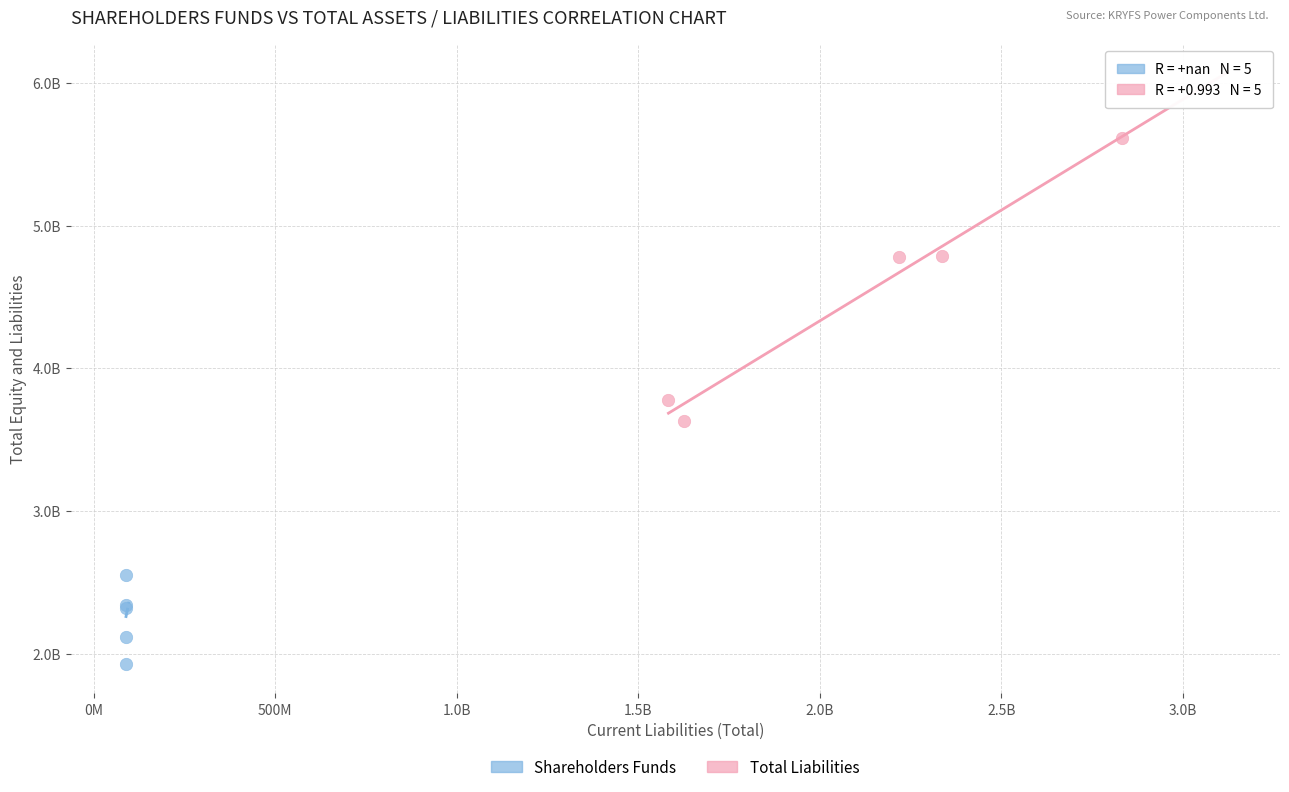

Which series contains the highest Y value?

Total Liabilities